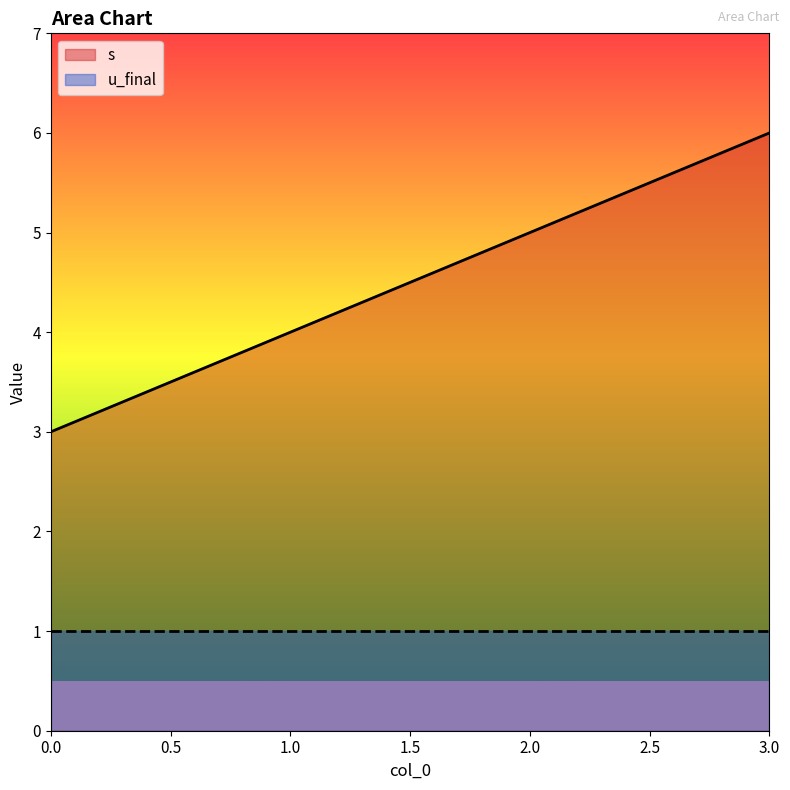

The chart shows a value of 4 at 1. True or false?

True